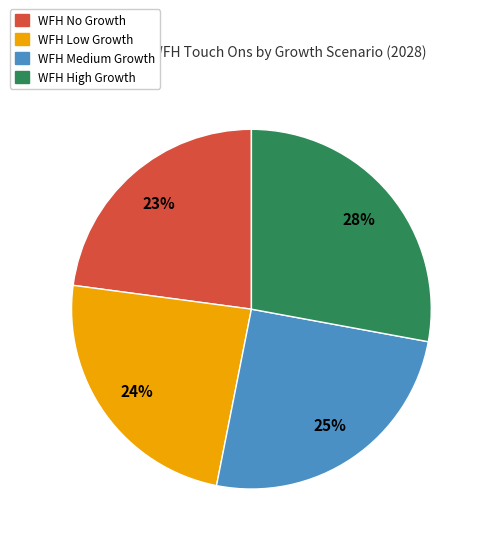

To the nearest percent, what is the average slice percentage?

25%